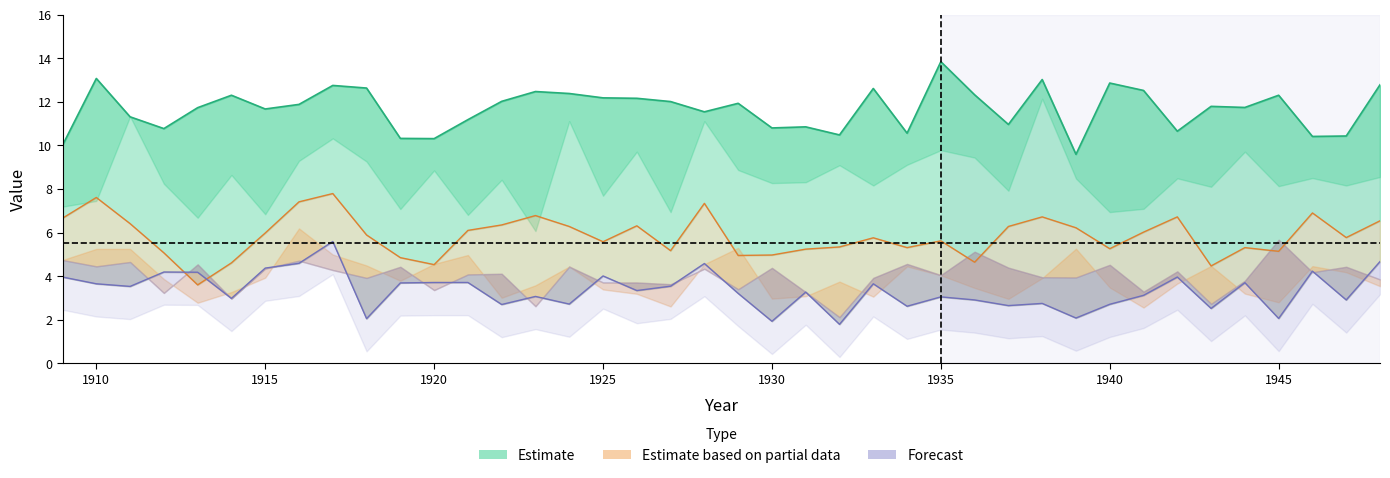

Count the number of data series in this chart.

3